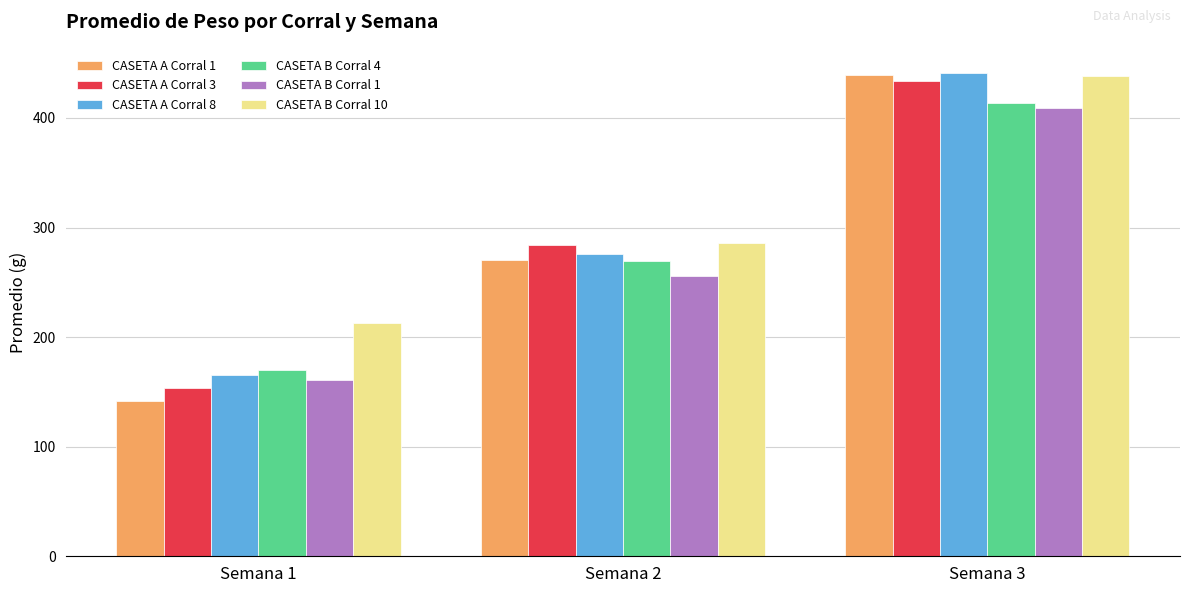

Which series has the largest range (max minus min)?

CASETA A Corral 1